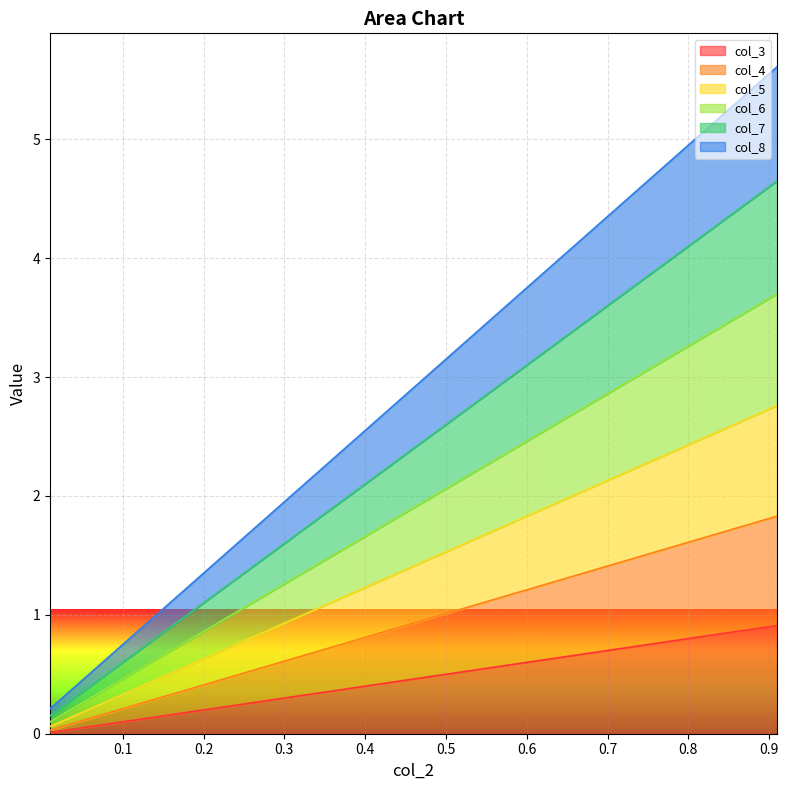

What is the maximum value for col_3?

0.9